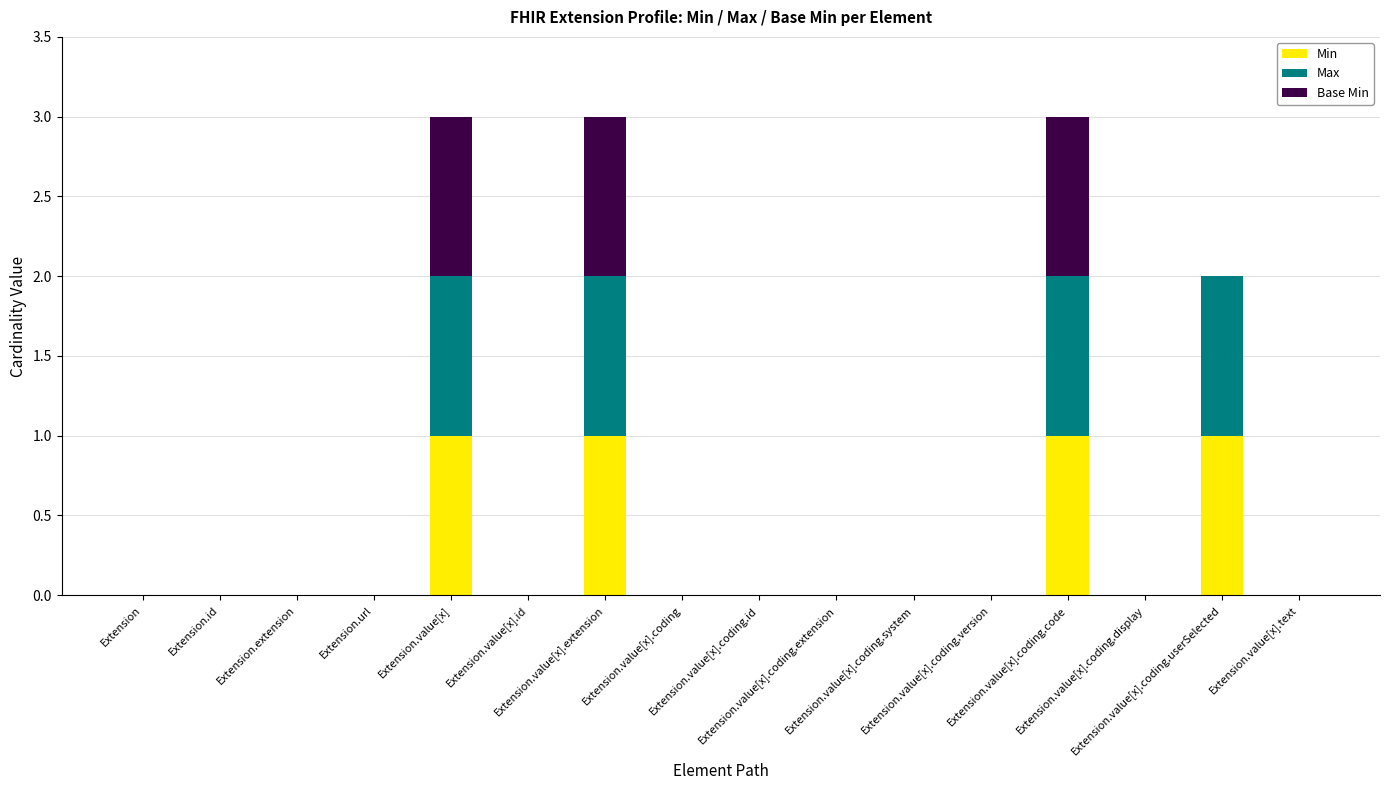

What are all the series names shown in the legend?

Min, Max, Base Min